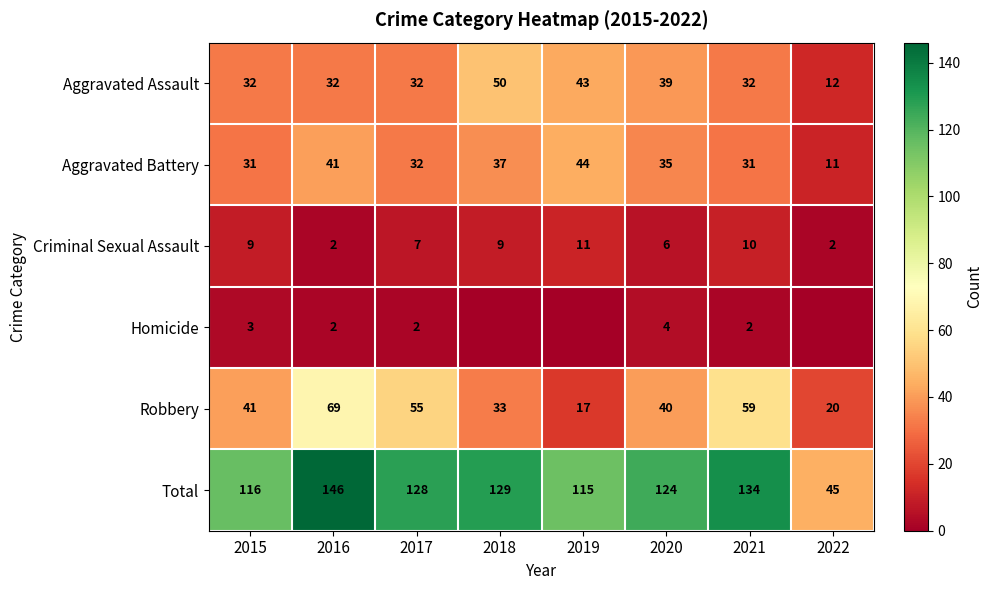

What is the difference between the Robbery values at 2020 and 2016?

29